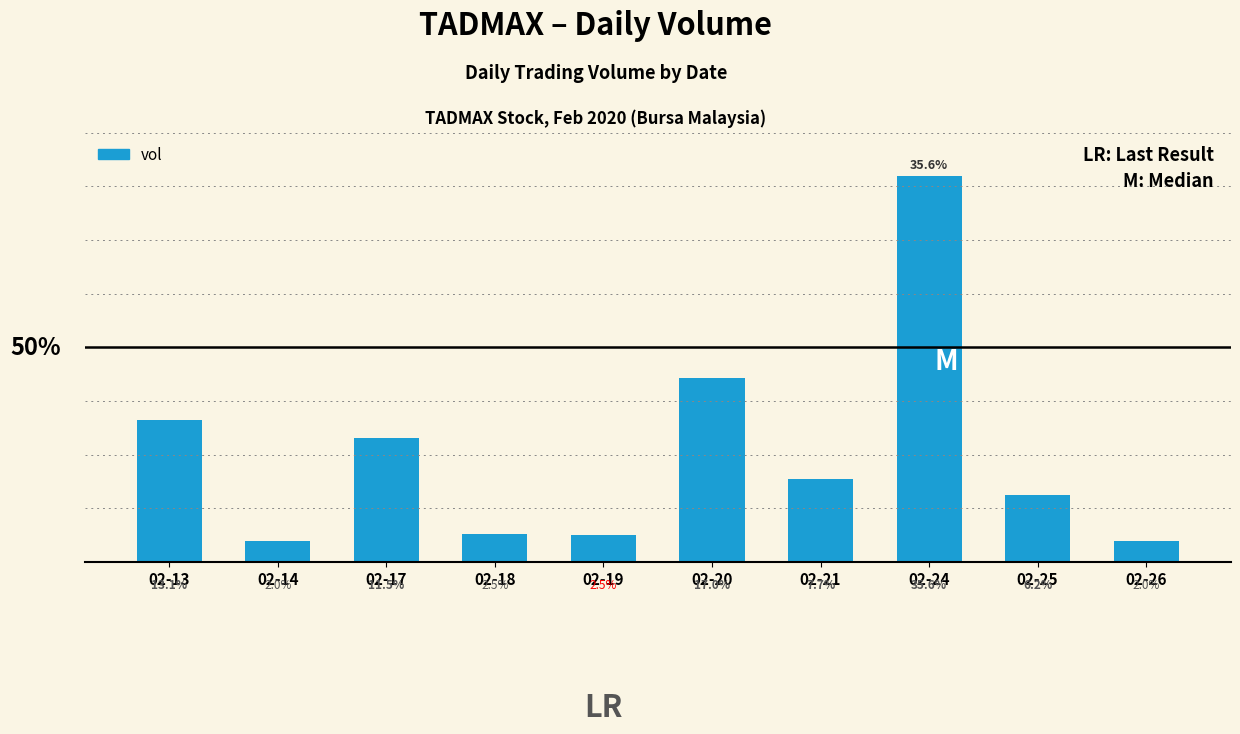

At which category does the chart reach its minimum across all series?

02-26